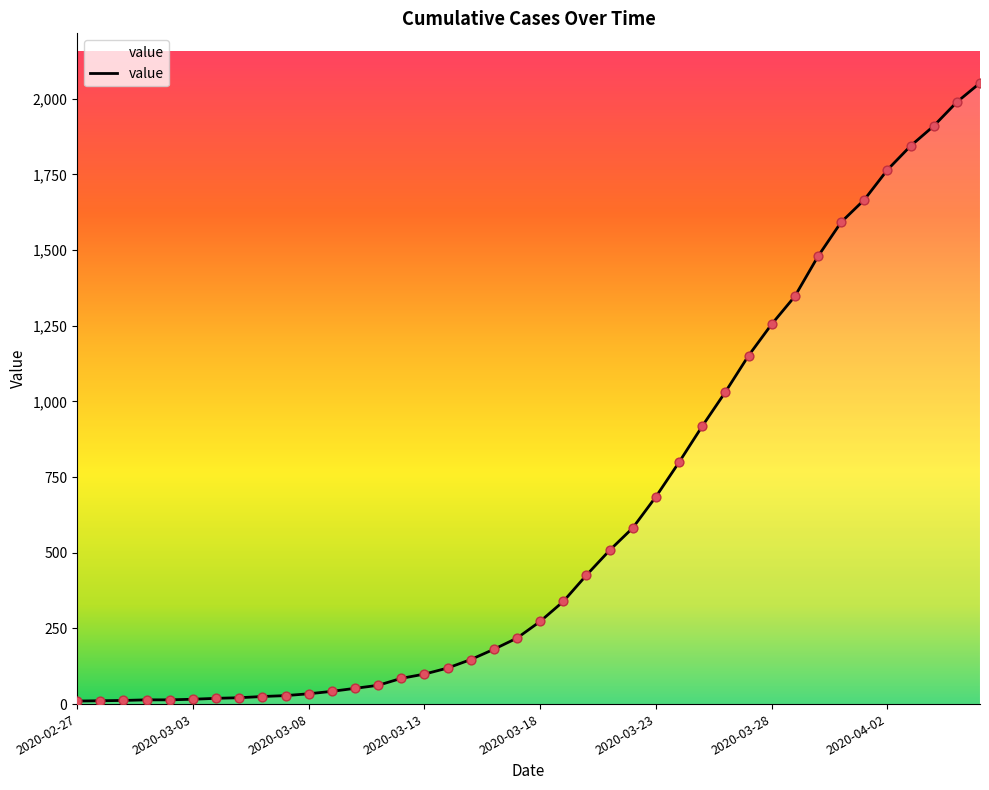

What is the maximum value shown in the chart?

2052